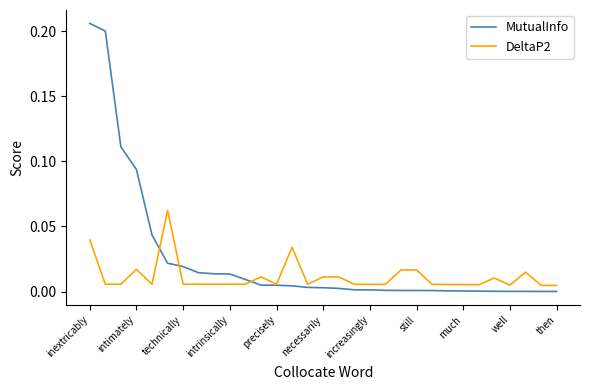

List the series in order of their peak value, highest first.

MutualInfo, DeltaP2